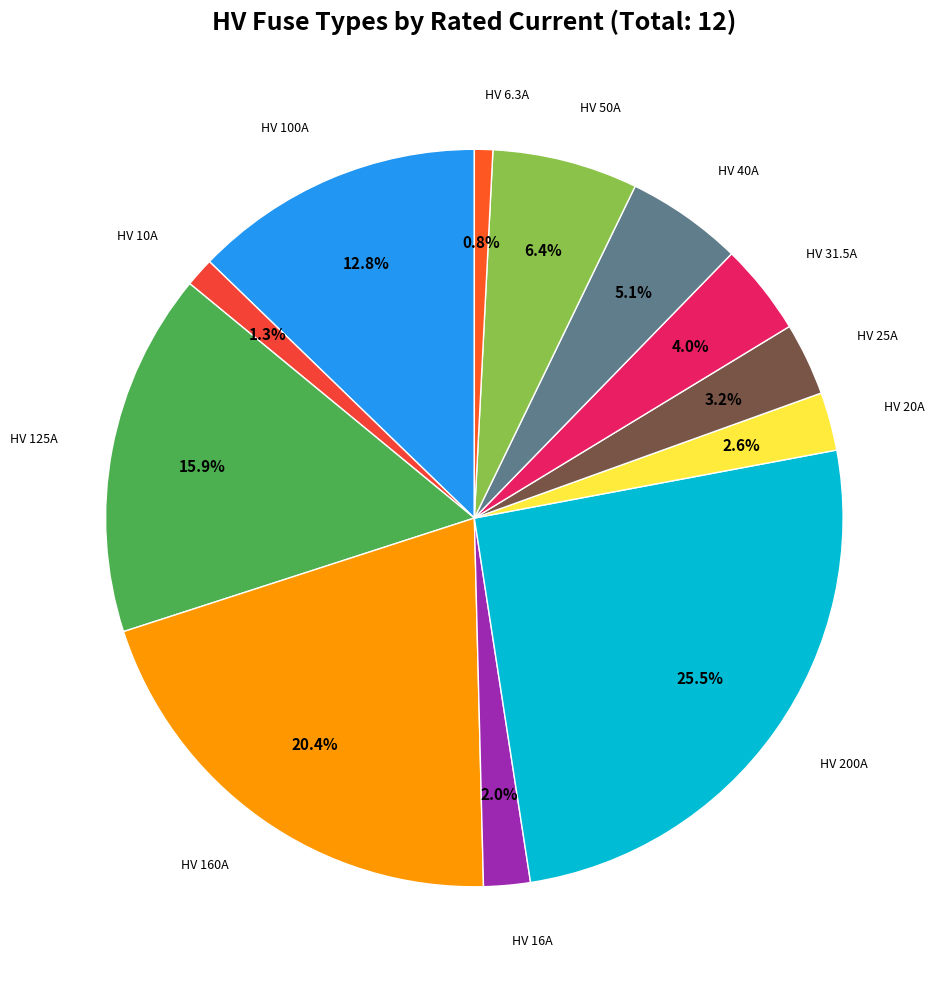

Rank the categories by value from lowest to highest.

HV 6.3A, HV 10A, HV 16A, HV 20A, HV 25A, HV 31.5A, HV 40A, HV 50A, HV 100A, HV 125A, HV 160A, HV 200A